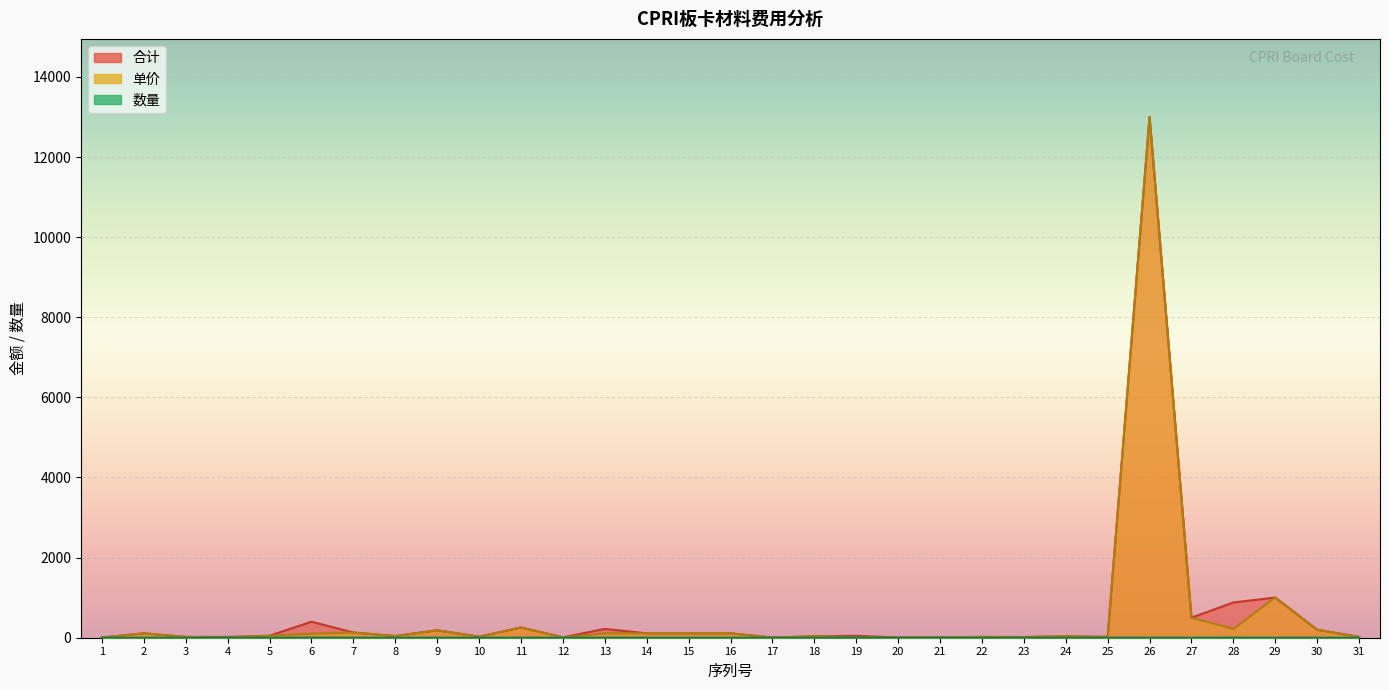

True or false: 单价 has more than 1 points higher than both neighbors.

True